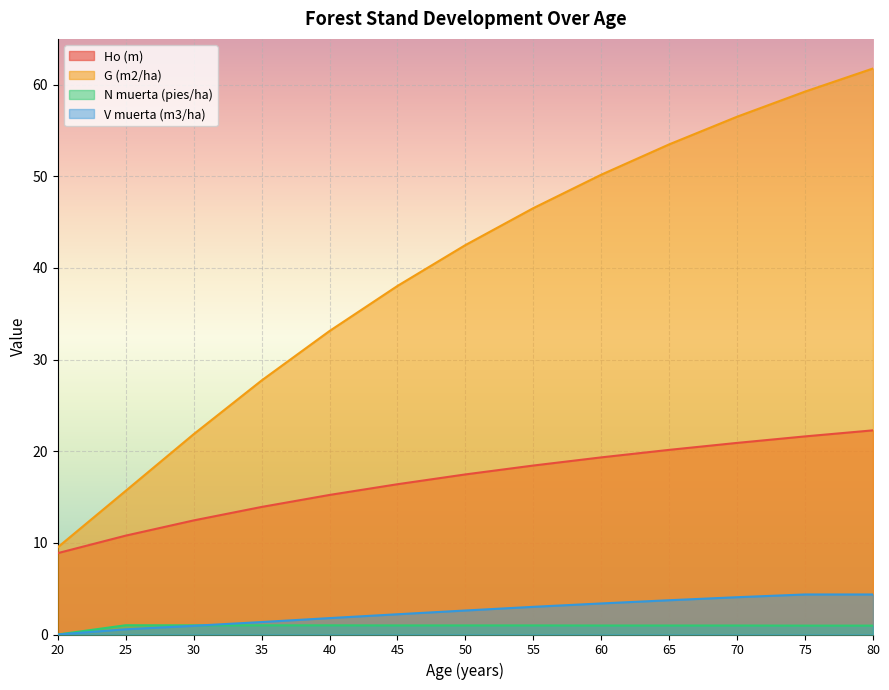

What is the maximum value shown in the chart?

61.8